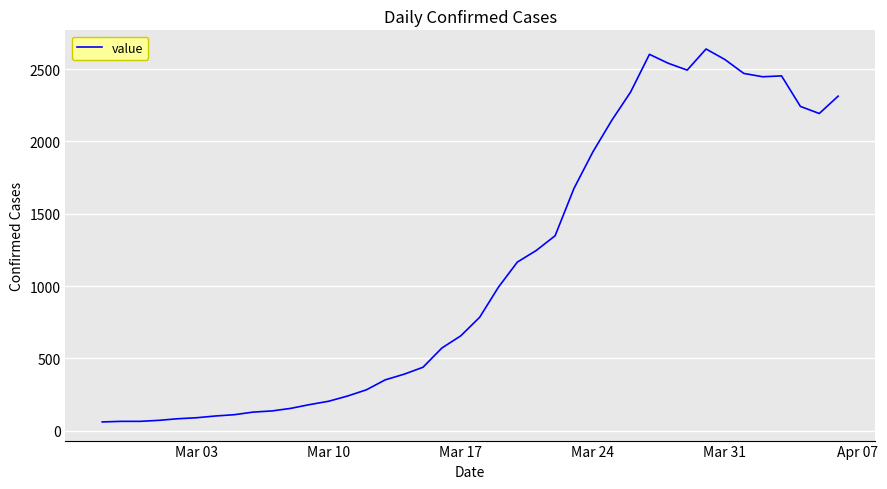

What is the maximum value shown in the chart?

2639